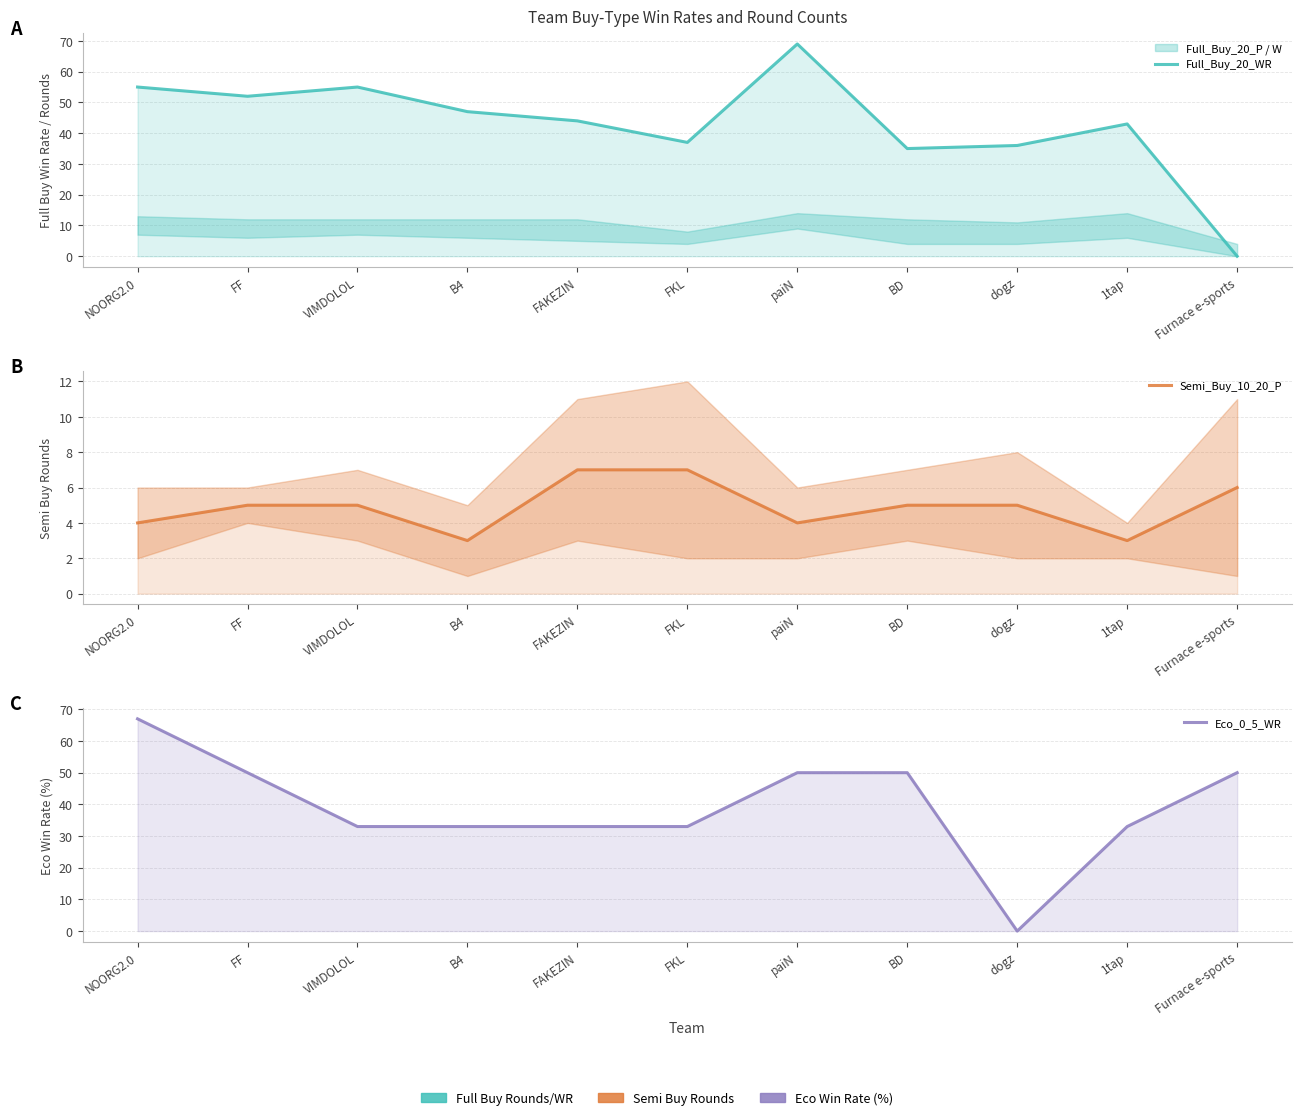

Count the Eco_0_5_WR values in the range 33 to 50.

9